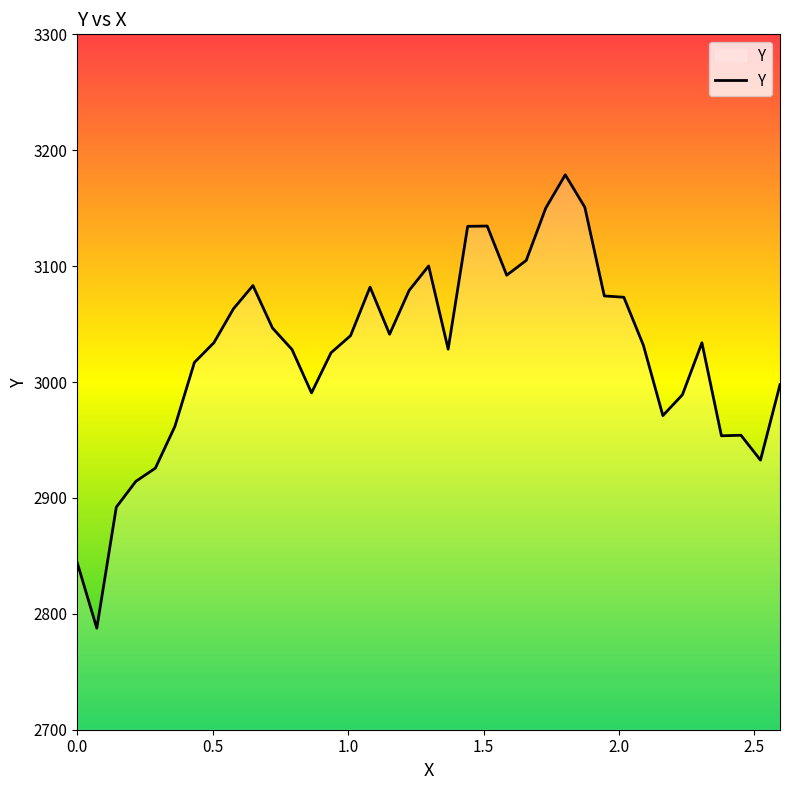

What is the minimum value shown in the chart?

2787.6